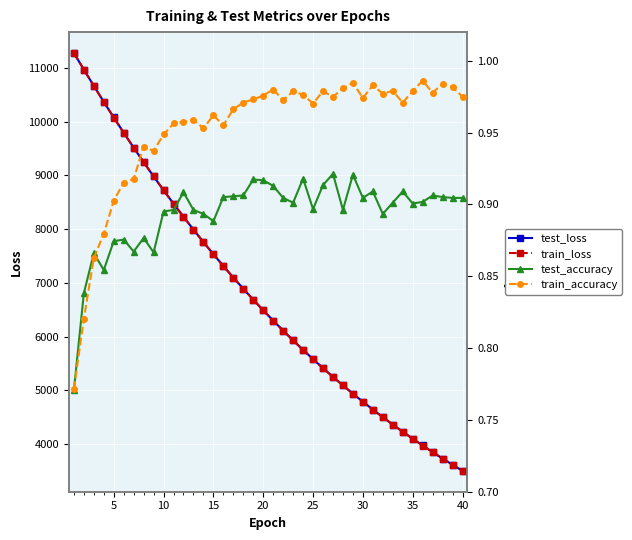

What is the average value of the test_accuracy series?

0.9